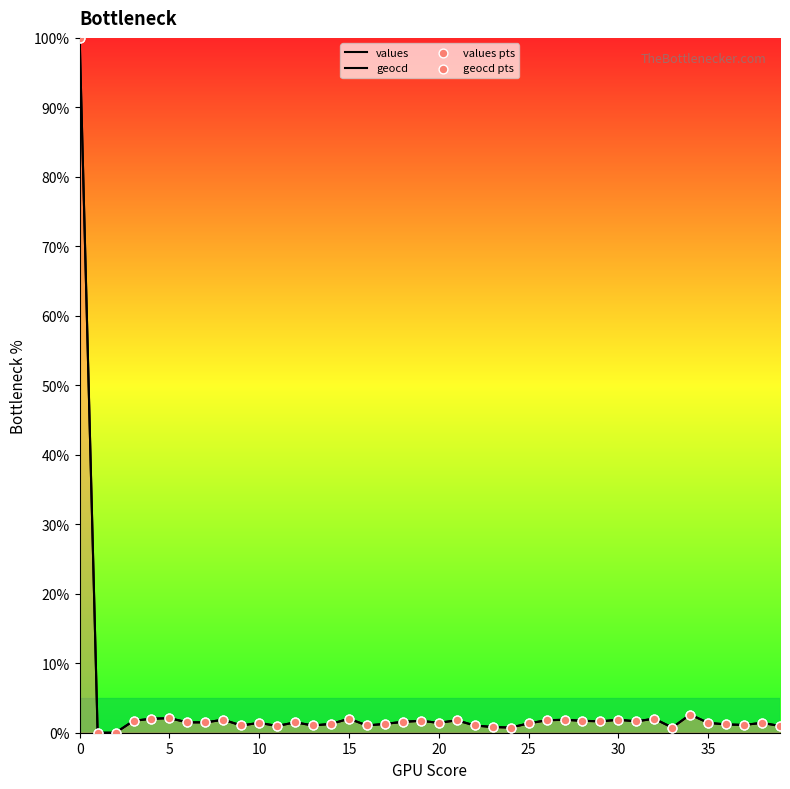

Which series reaches the maximum Y coordinate?

values